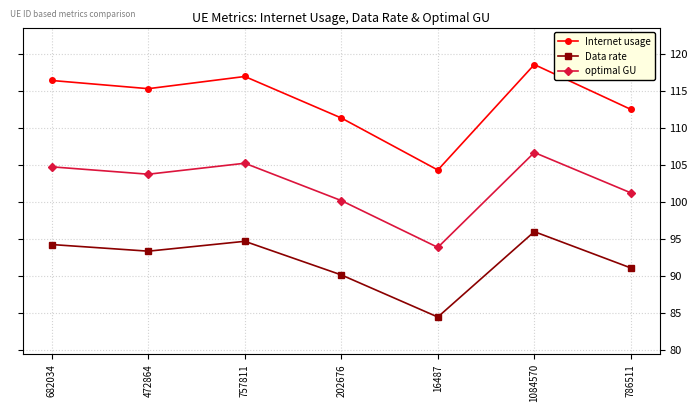

List the series in order of their overall mean, highest first.

Internet usage, optimal GU, Data rate